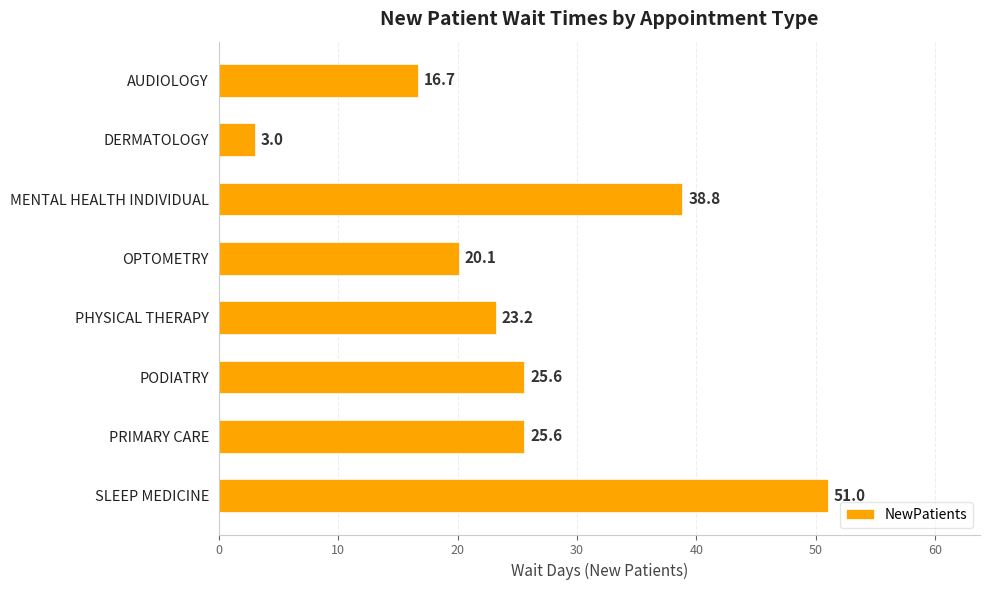

Which has a higher value, MENTAL HEALTH INDIVIDUAL or AUDIOLOGY?

MENTAL HEALTH INDIVIDUAL